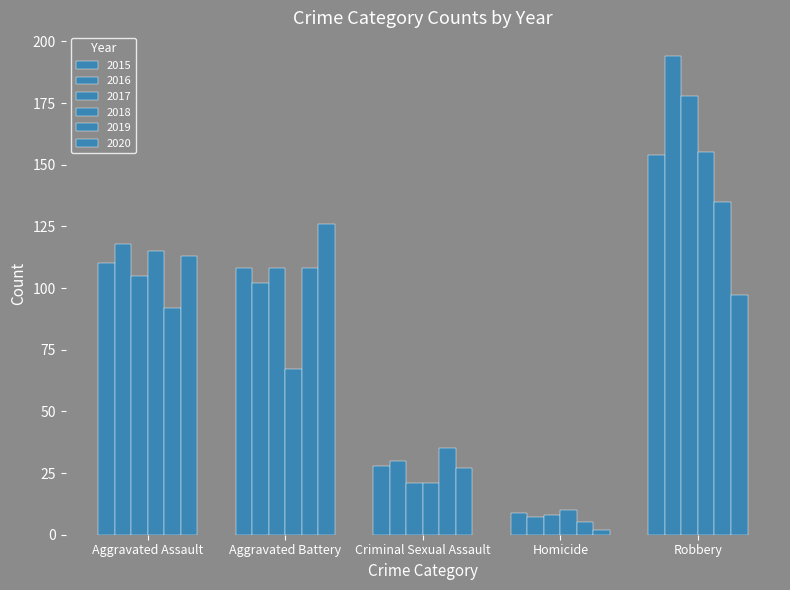

How many categories are shown in the chart?

5